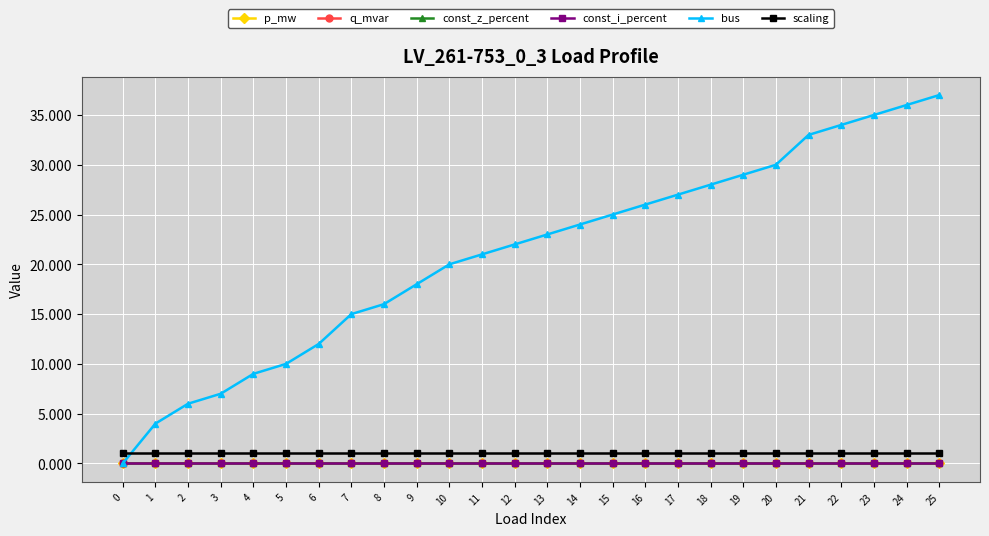

At which label does q_mvar reach its minimum?

20